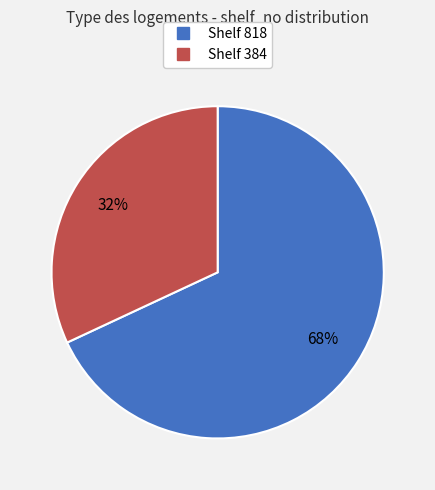

Does any single category account for the majority?

Yes